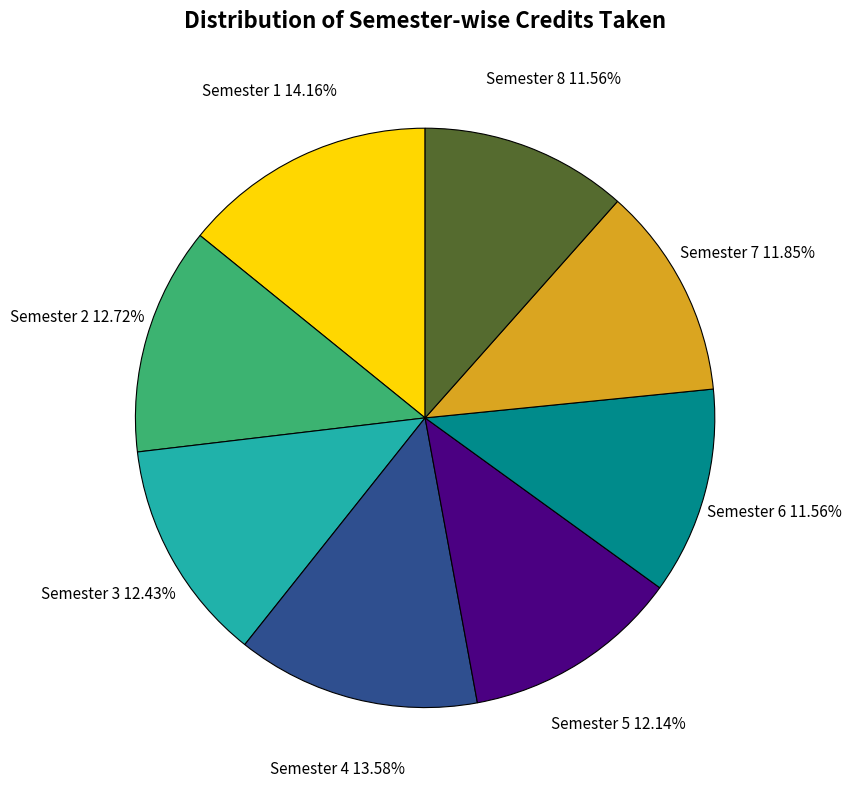

Is there a majority slice in this chart?

No